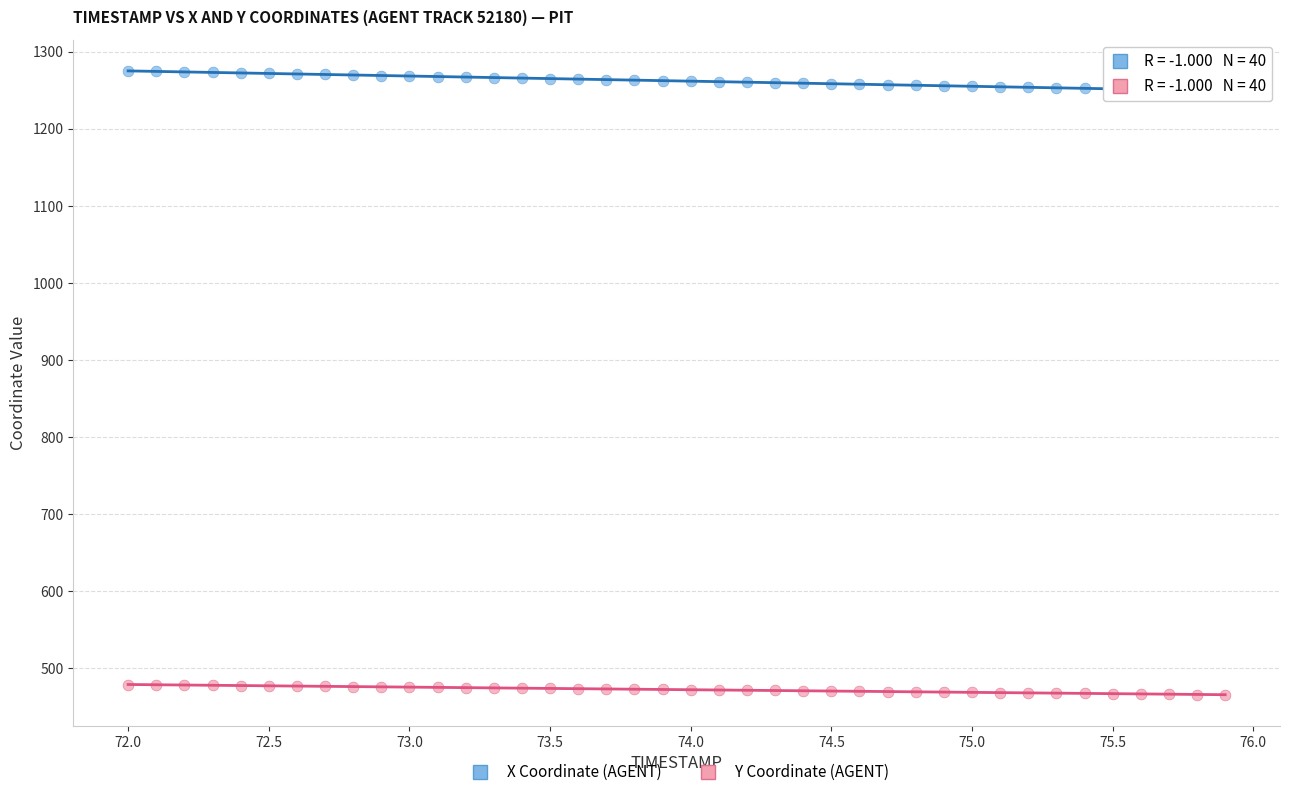

What are all the series names shown in the legend?

X Coordinate (AGENT), Y Coordinate (AGENT)